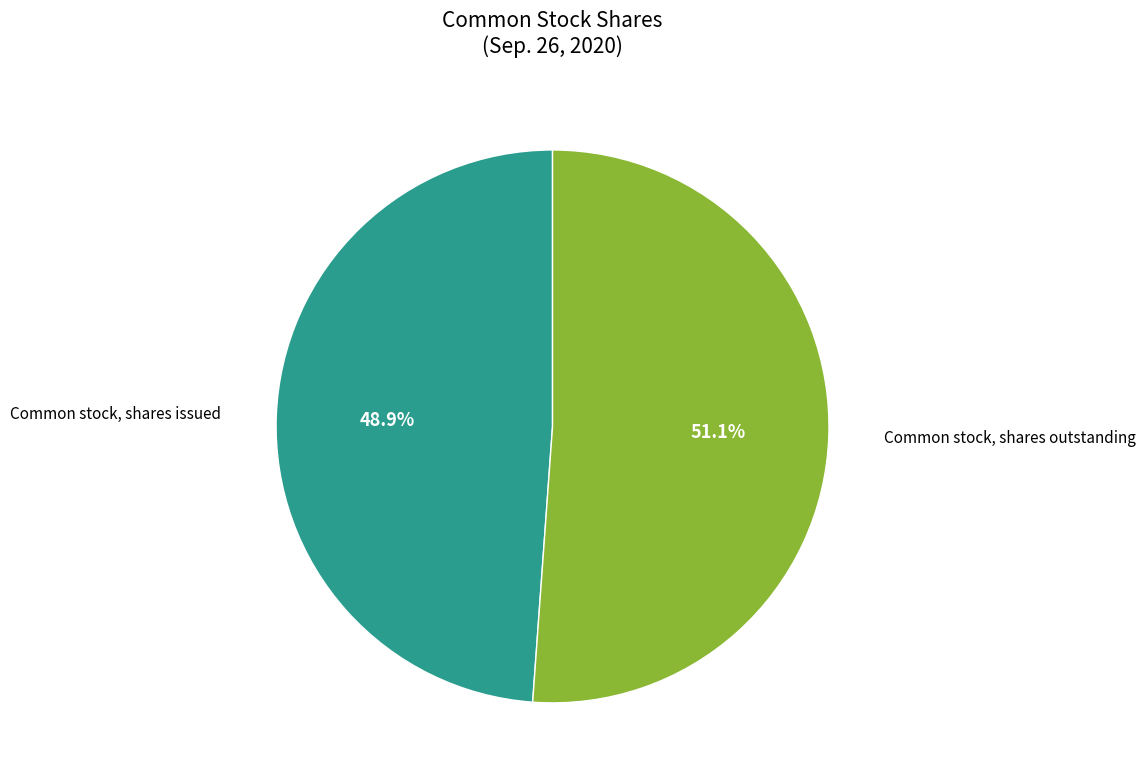

Is there any slice that represents more than half of the pie?

Yes